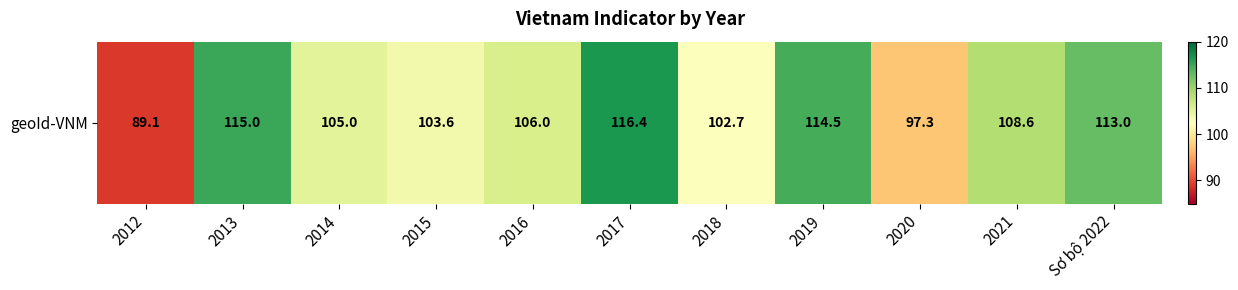

The chart shows a value of 114.5 at 2019. True or false?

True